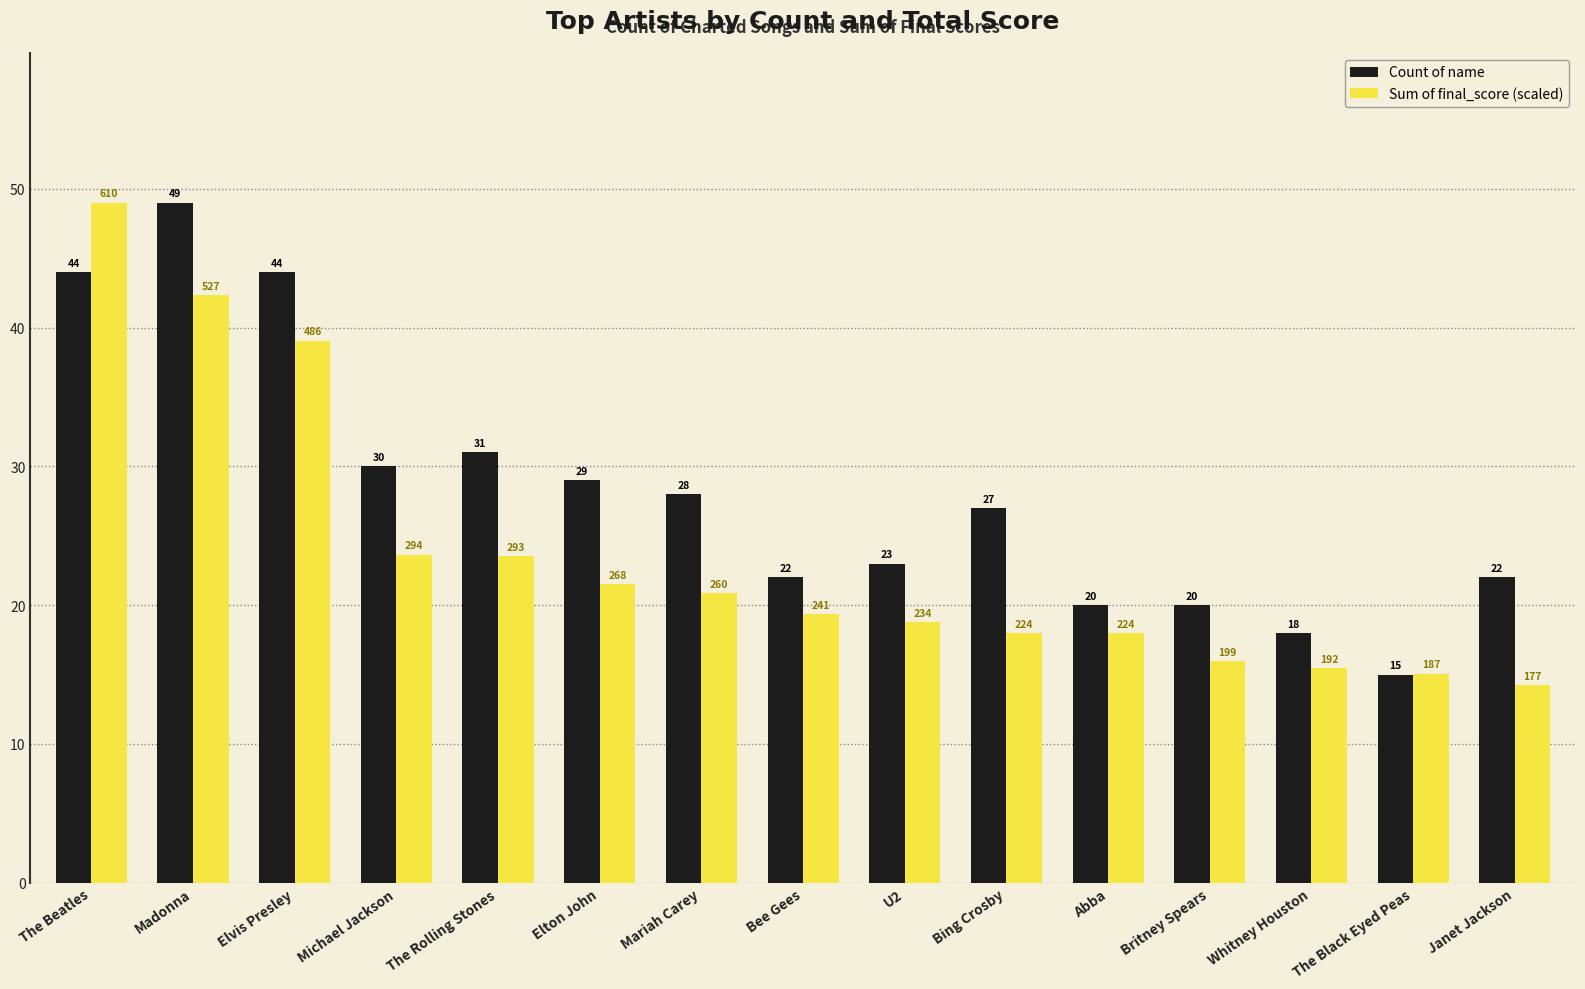

Rank the series by their average value, from lowest to highest.

Sum of final_score (scaled), Count of name